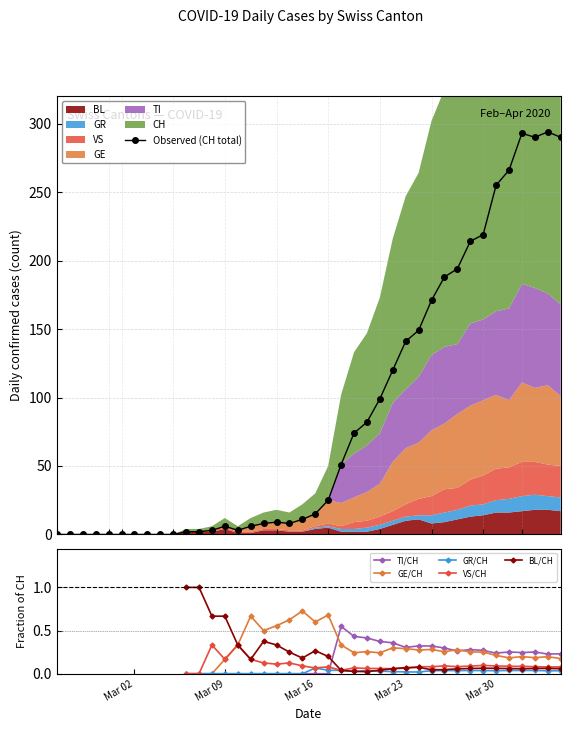

What is the maximum value for Observed (CH total)?

294